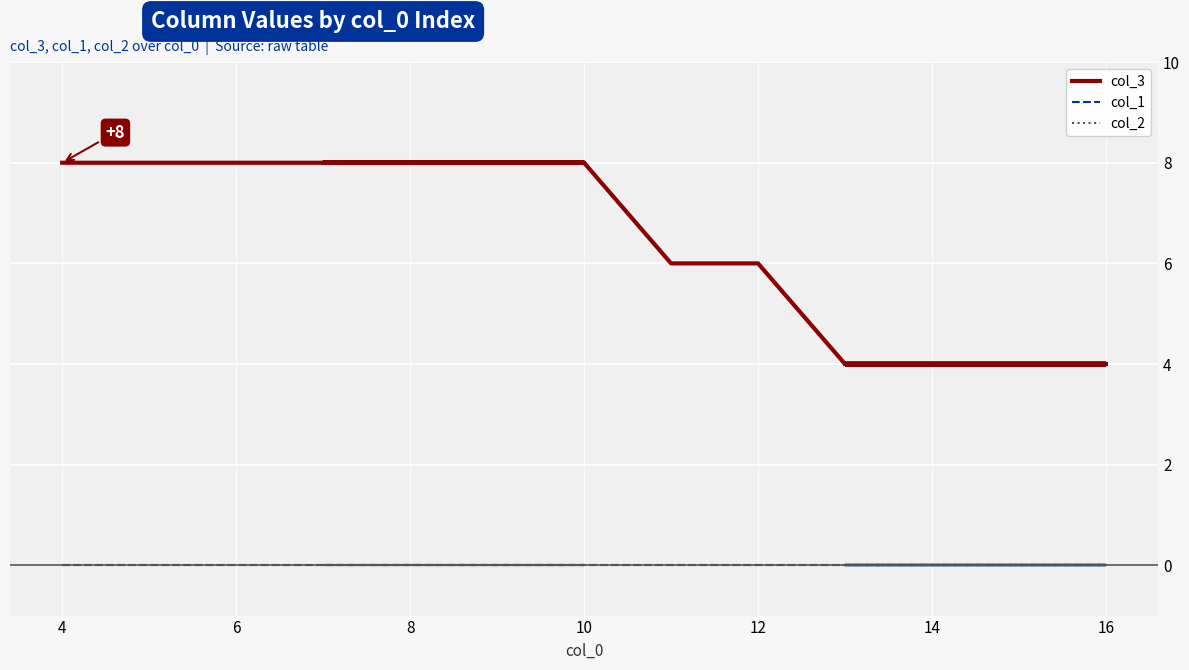

True or false: col_1 has more than 1 points higher than both neighbors.

False